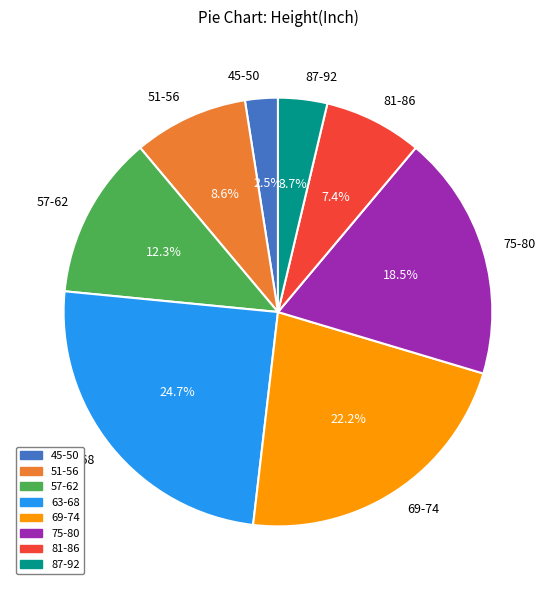

Does 87-92 account for over 50% of the chart?

No